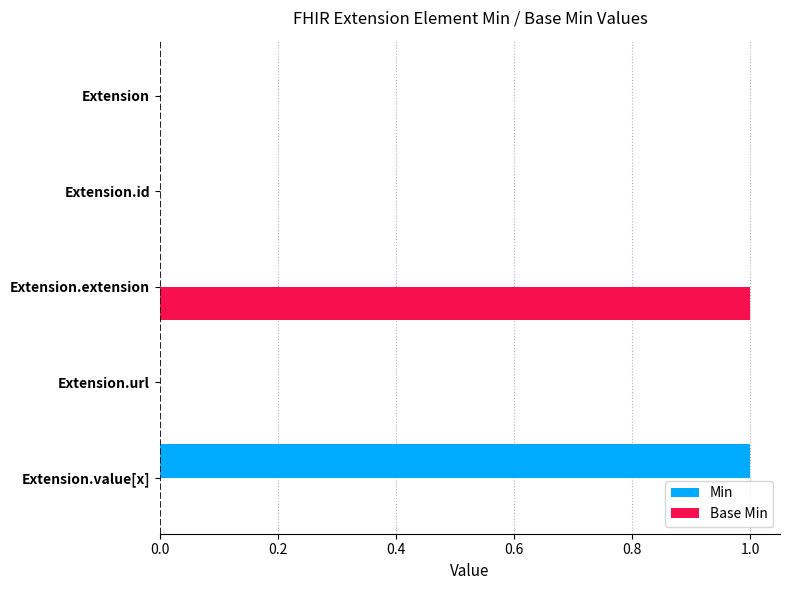

Is it true that Min equals 0 at Extension.extension?

True